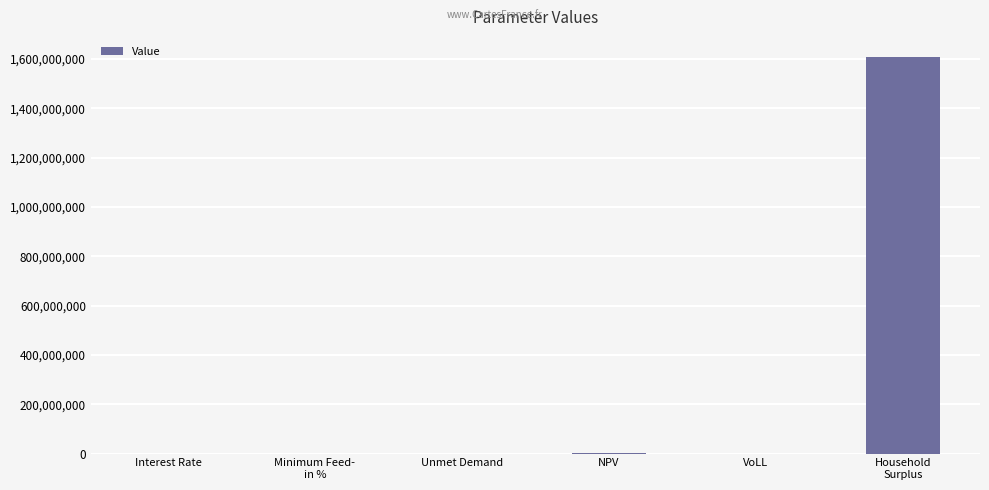

Which category has the highest value across all series?

Household
Surplus